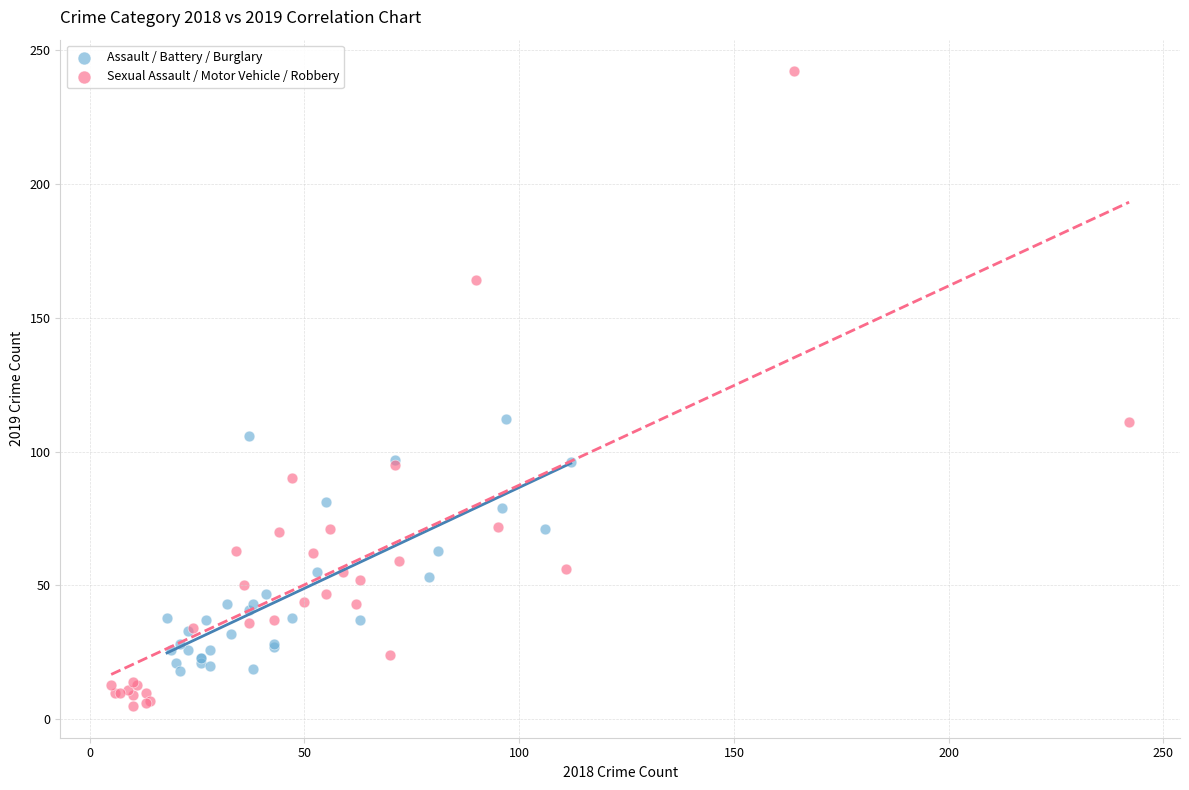

Which series has the largest Y range (max minus min)?

Sexual Assault / Motor Vehicle / Robbery